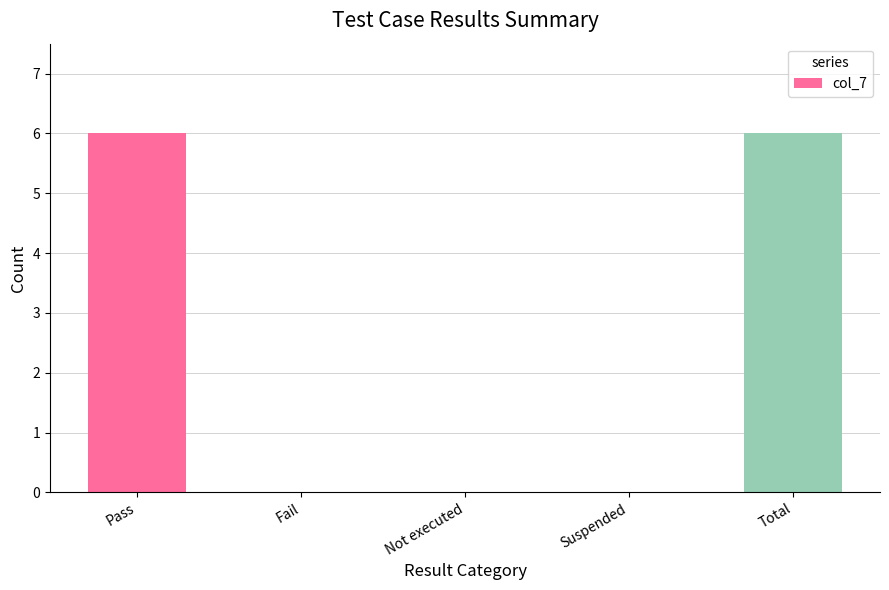

True or false: the data shows 3 at Pass.

False